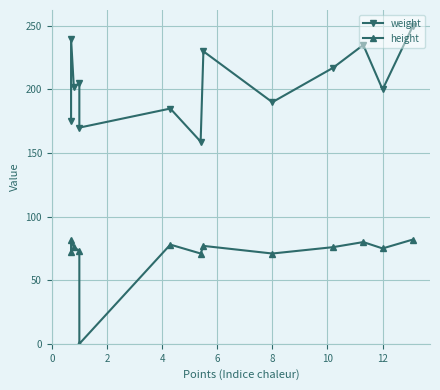

Is the value of height at 12 greater than the value of weight at 12?

No